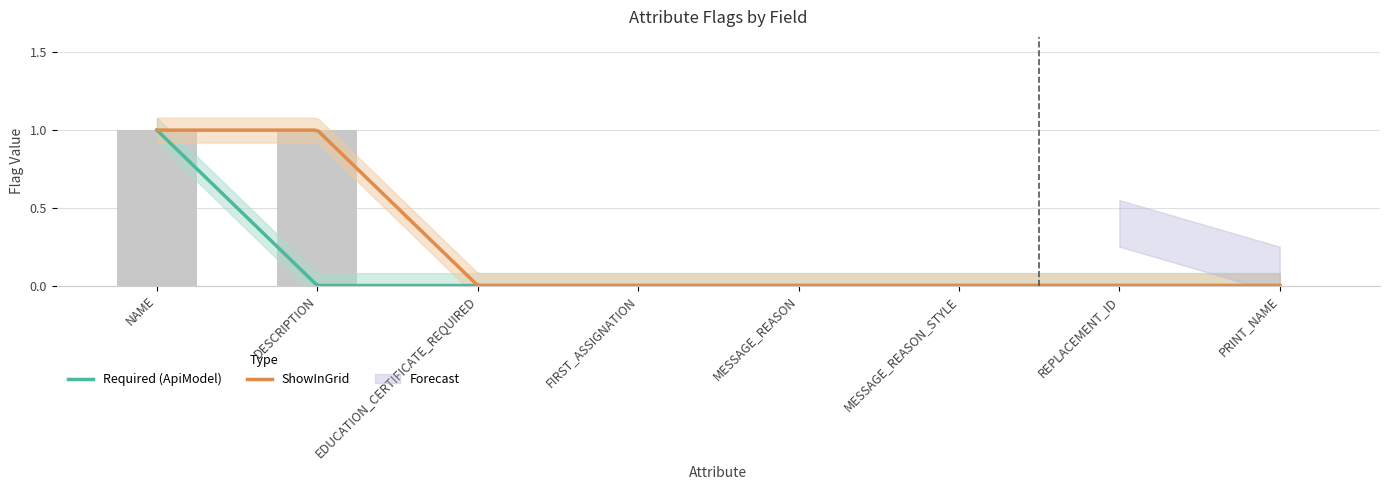

Which has a higher value, MESSAGE_REASON or NAME?

NAME